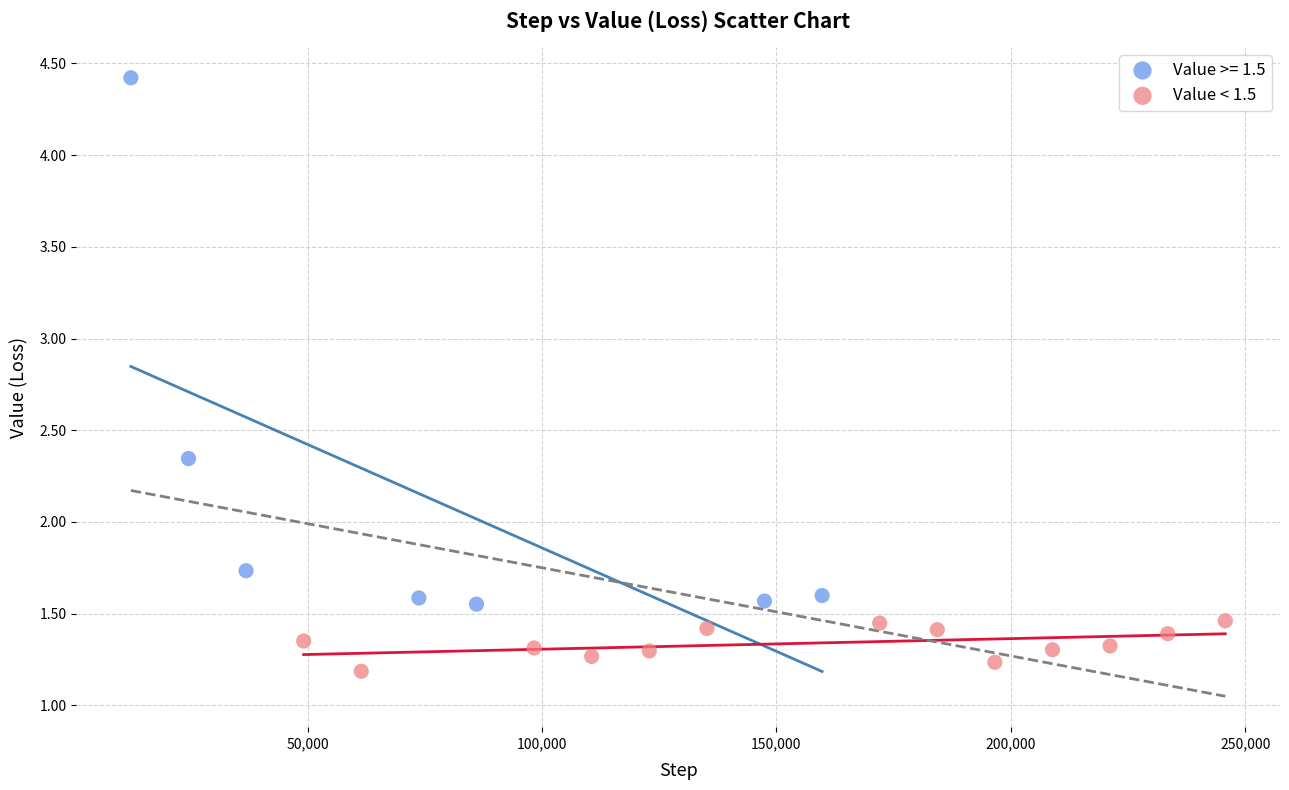

Which series reaches the minimum Y coordinate?

Value < 1.5